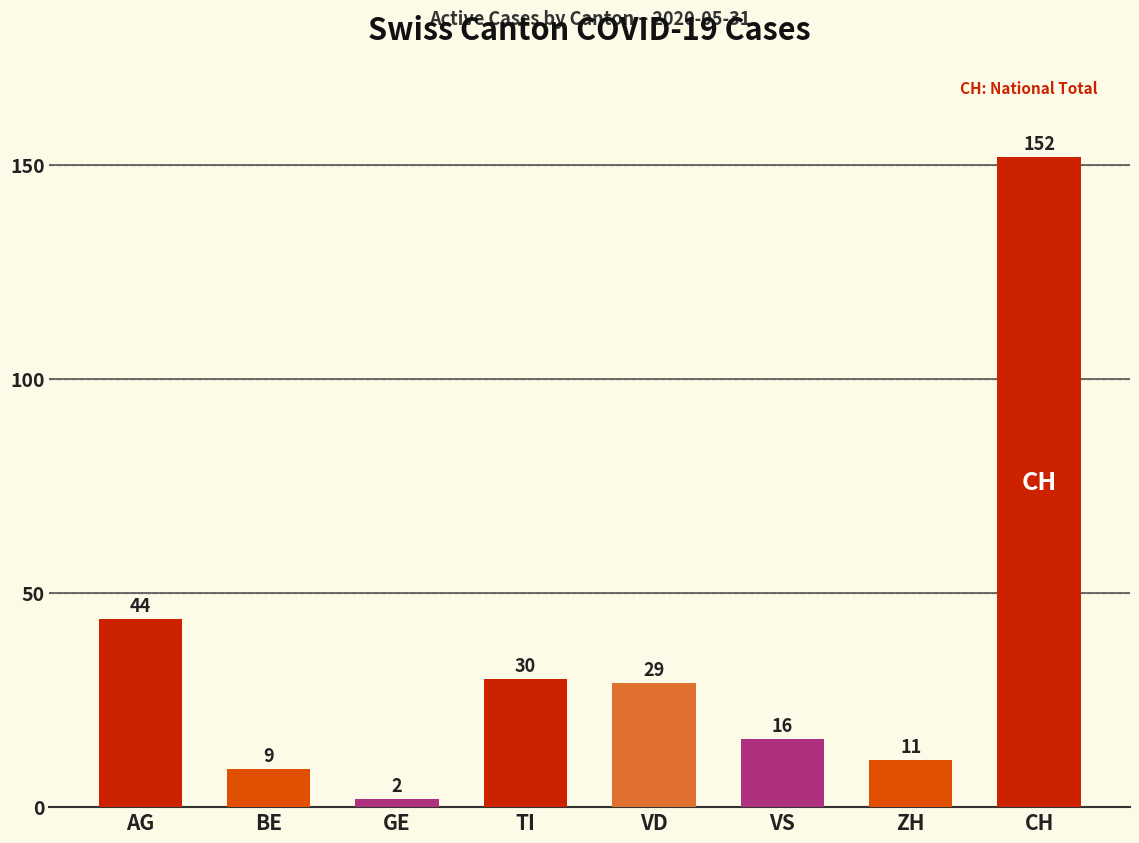

Are the bars grouped side by side (vs. stacked)?

No